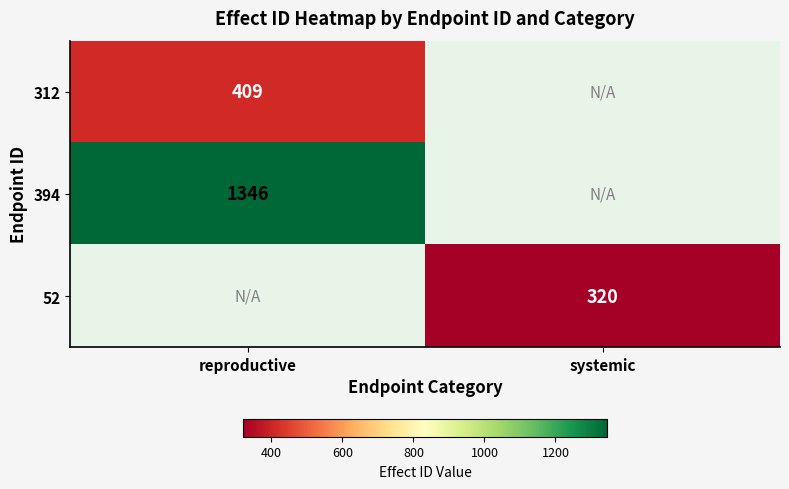

How many series are shown in this chart?

3